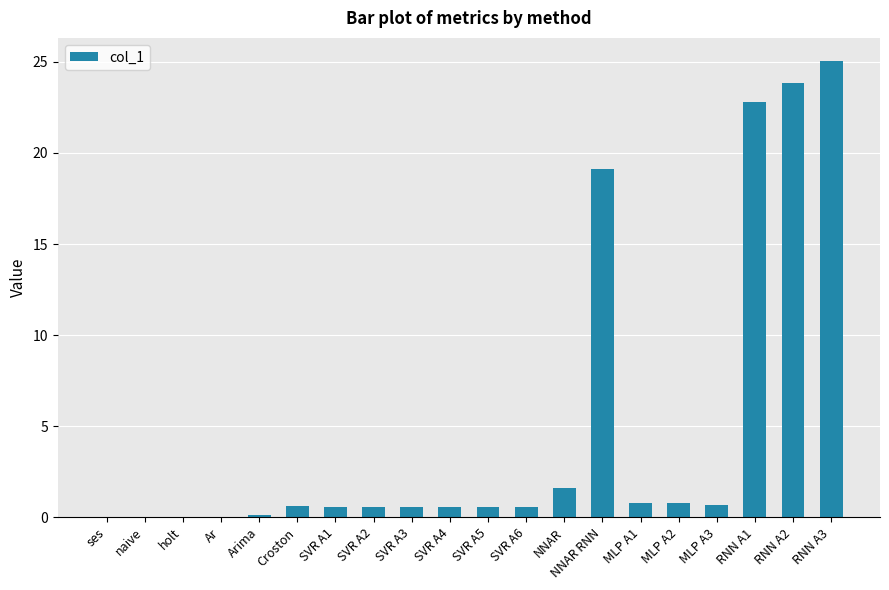

What is the sum of all values?

98.8